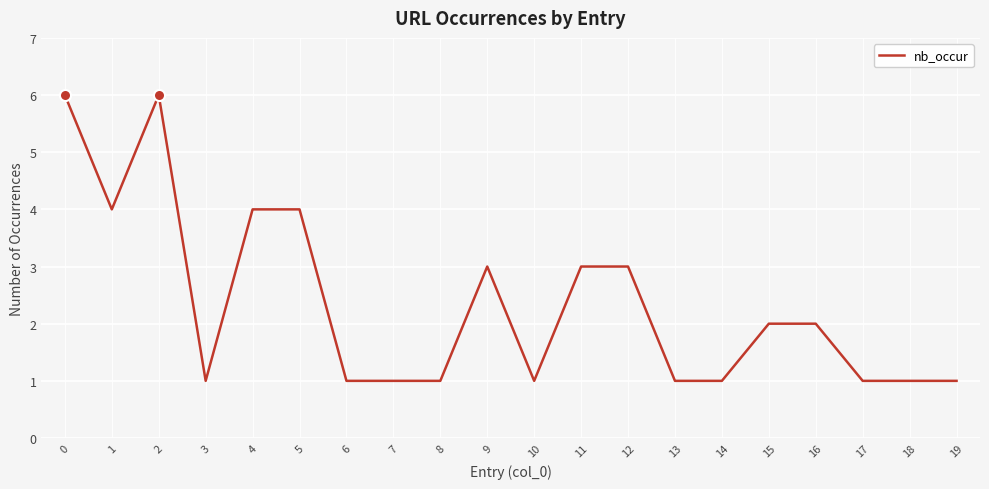

What is the average value?

2